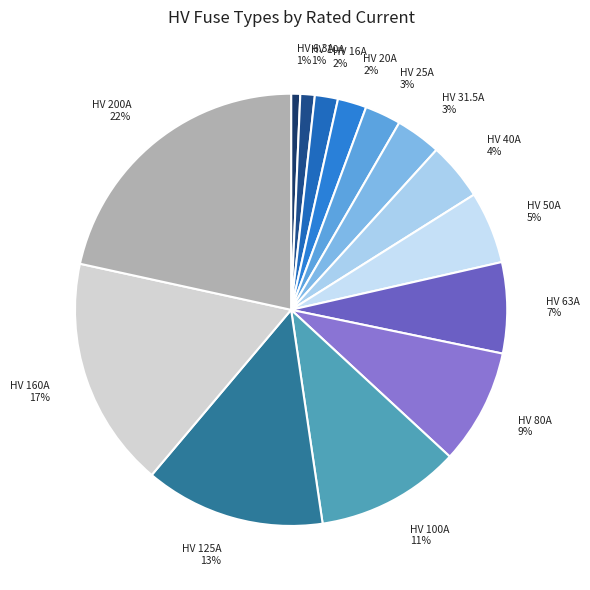

To the nearest percent, what is the average slice percentage?

7%